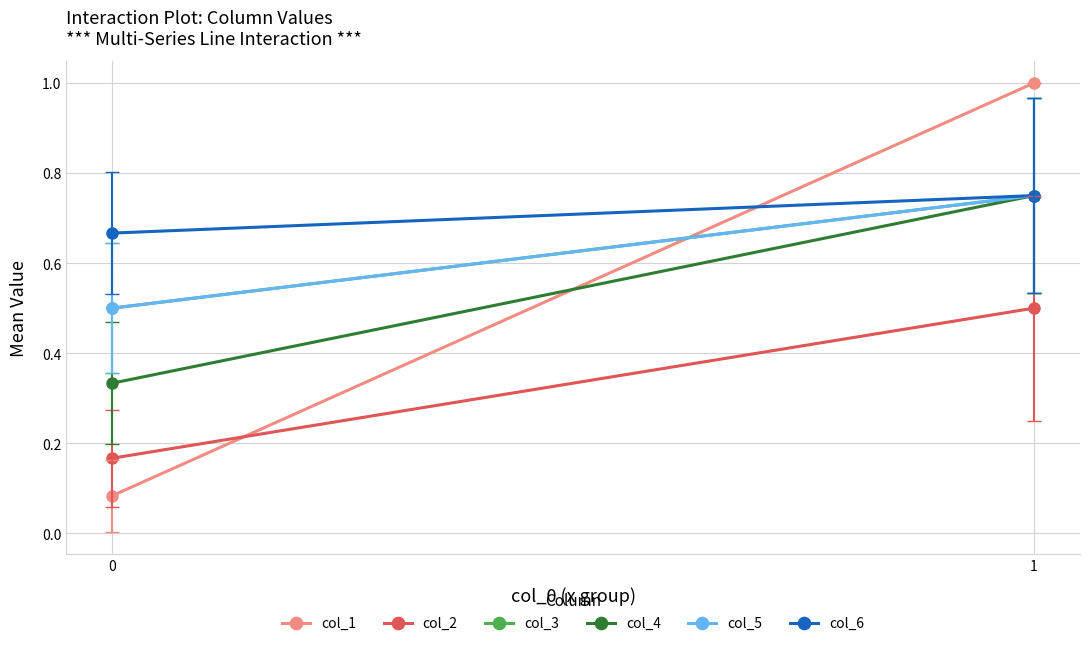

The value of col_6 at 0 is 0.4. True or false?

False